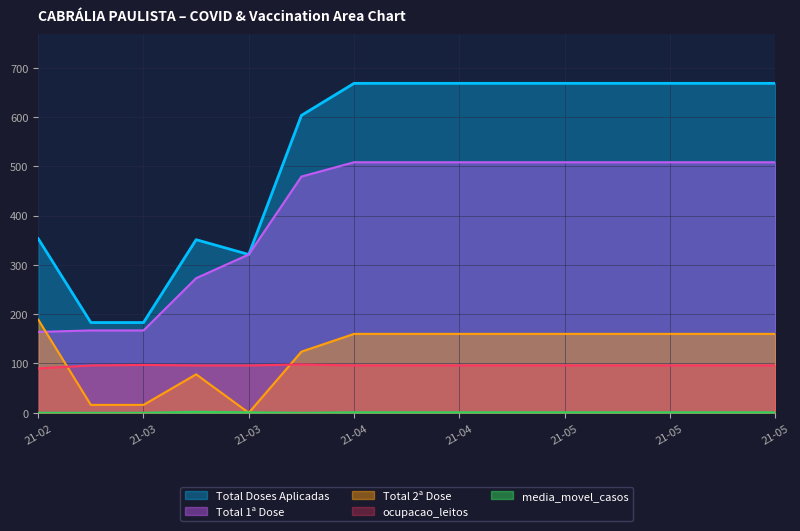

Which series has the largest total across all categories?

Total Doses Aplicadas